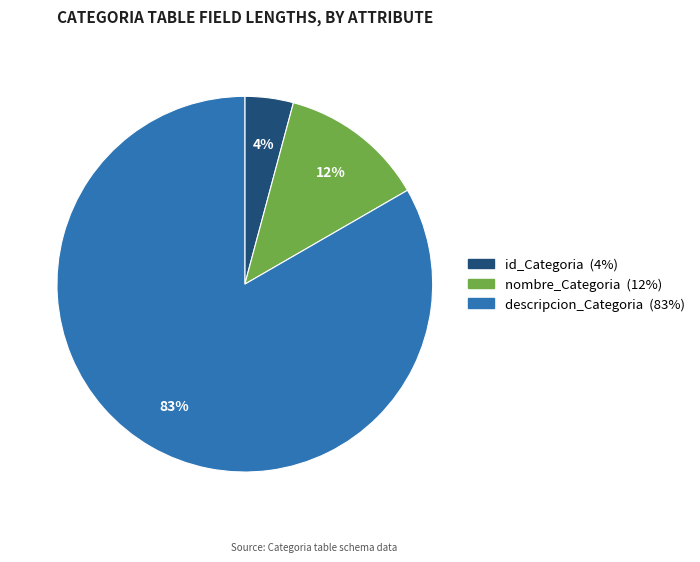

To the nearest percent, what is the average slice percentage?

33%